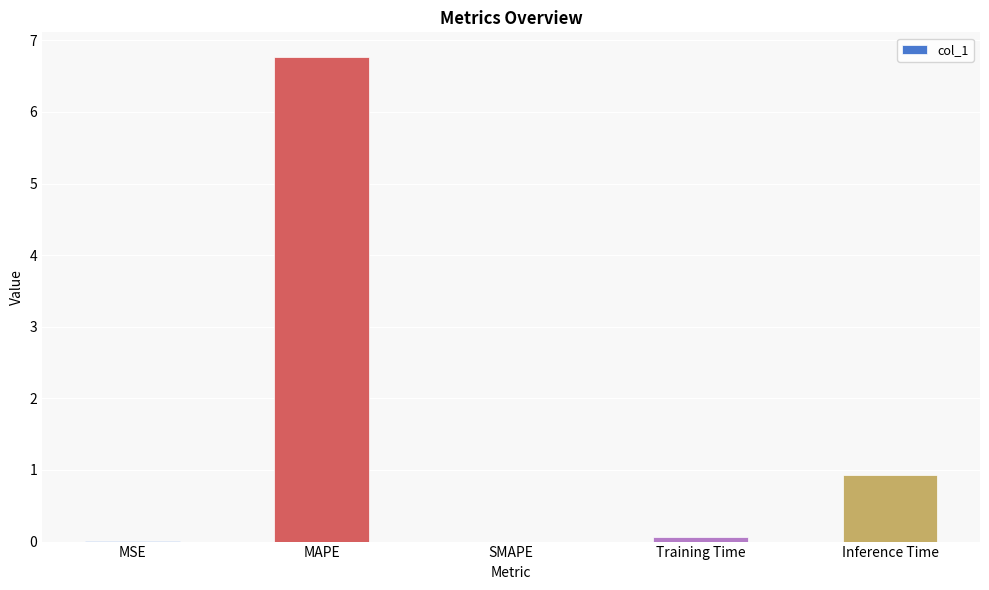

Is it true that the value at MSE is 0.0?

True